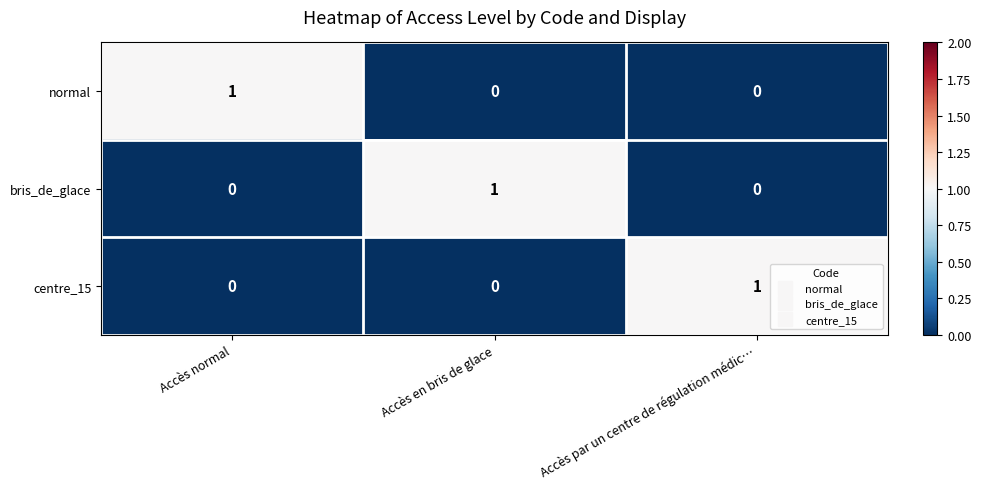

Which category has the highest value in the centre_15 series?

Accès par un centre de régulation médic…